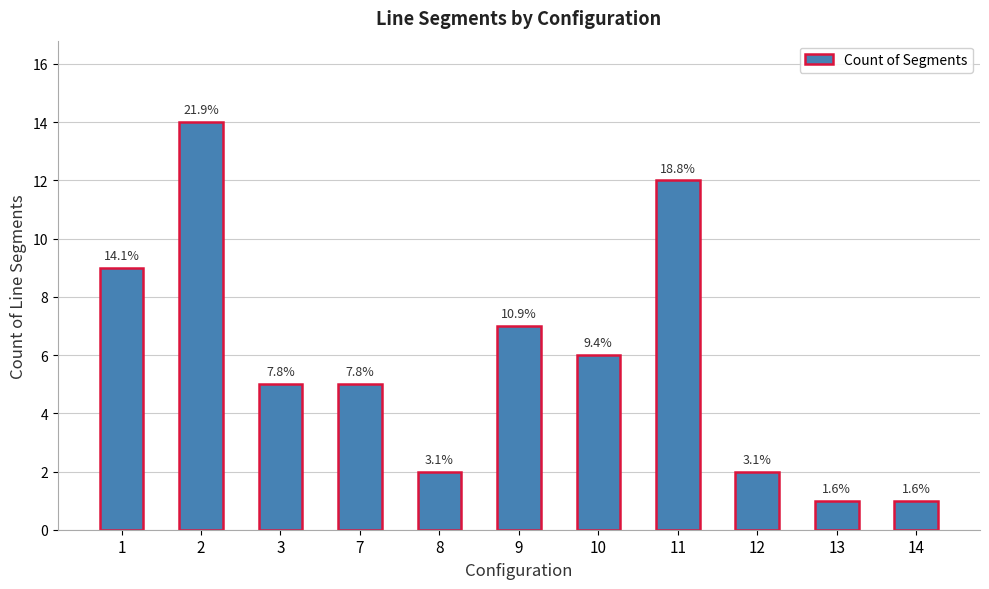

Does the chart contain any negative values?

No